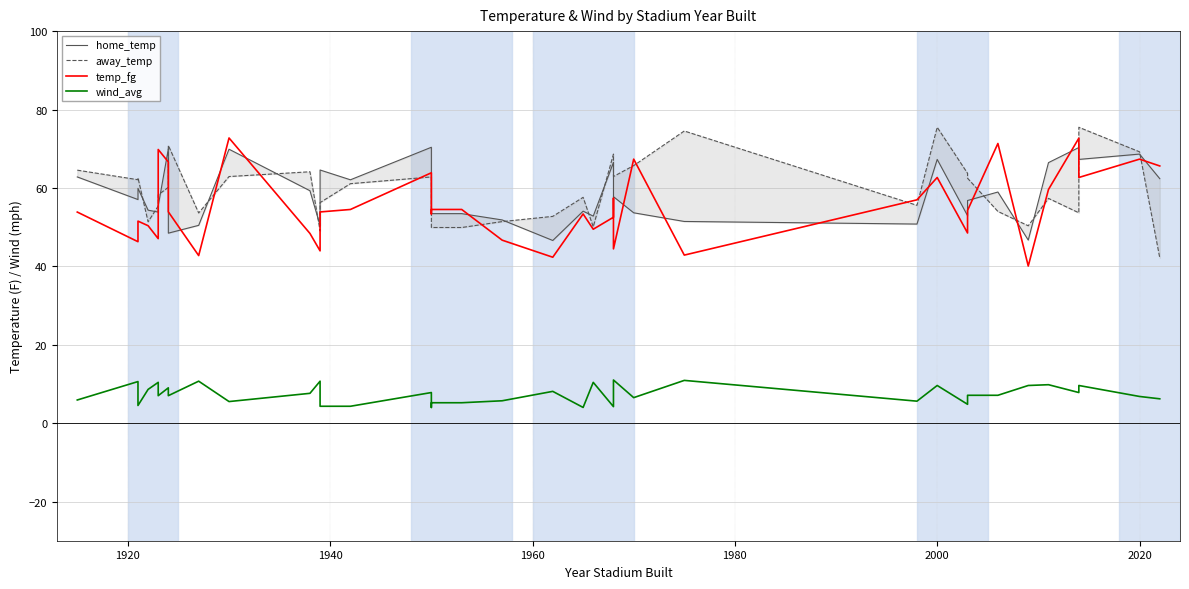

What is the maximum value for wind_avg?

11.0